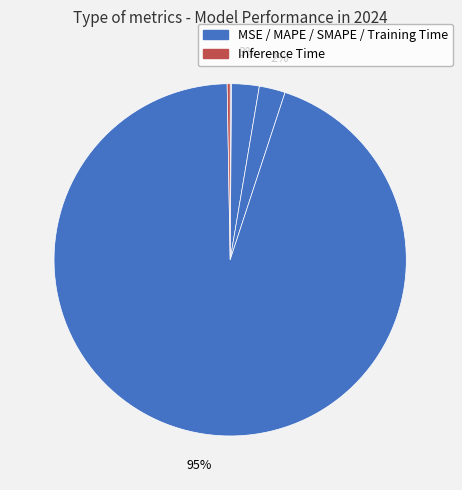

How many segments does this pie chart have?

5